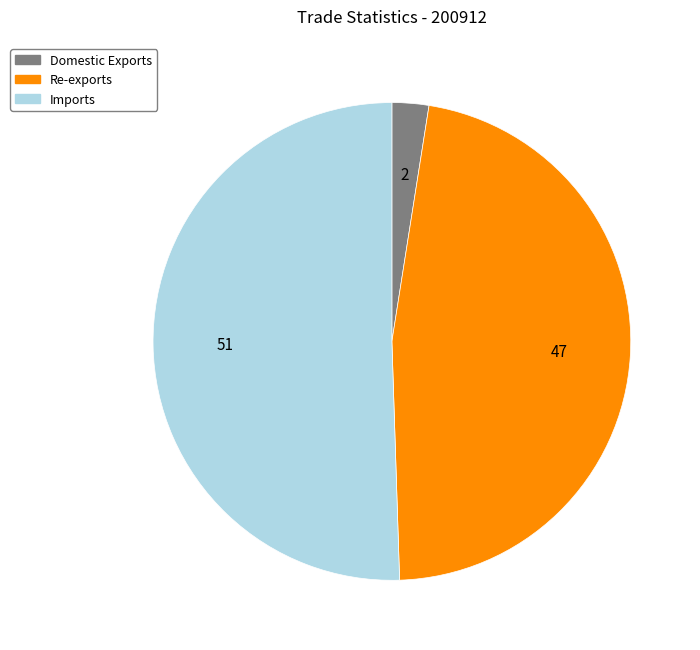

How many segments does this pie chart have?

3